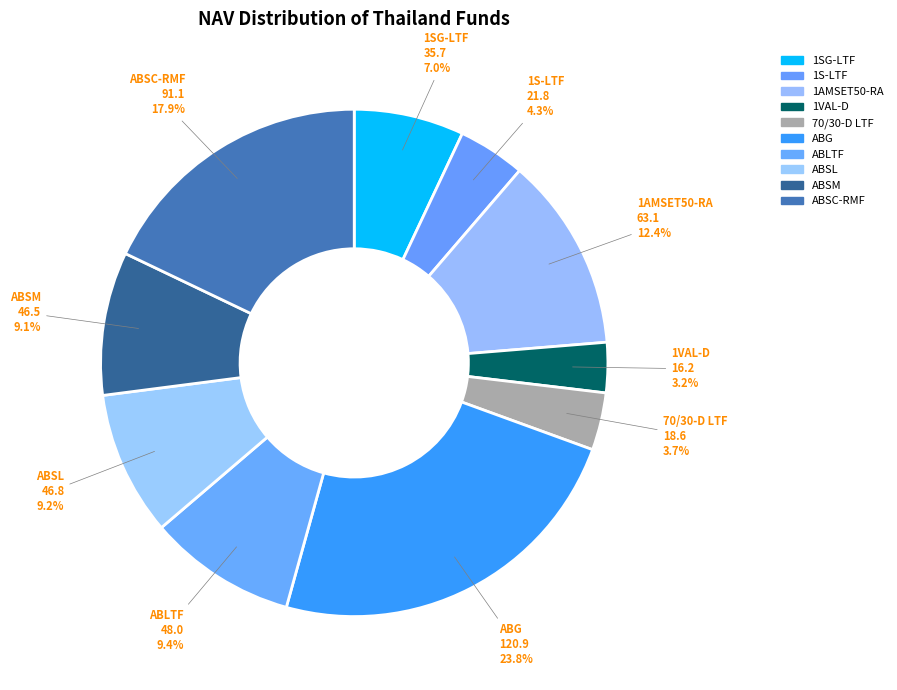

How many slices are in this pie chart?

10